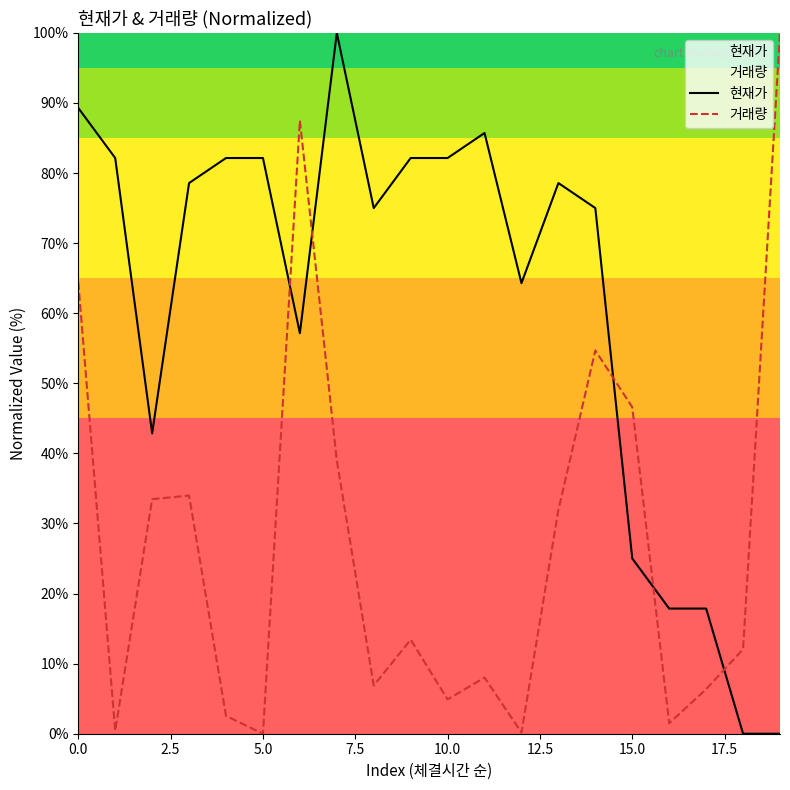

How many categories are shown in the chart?

20